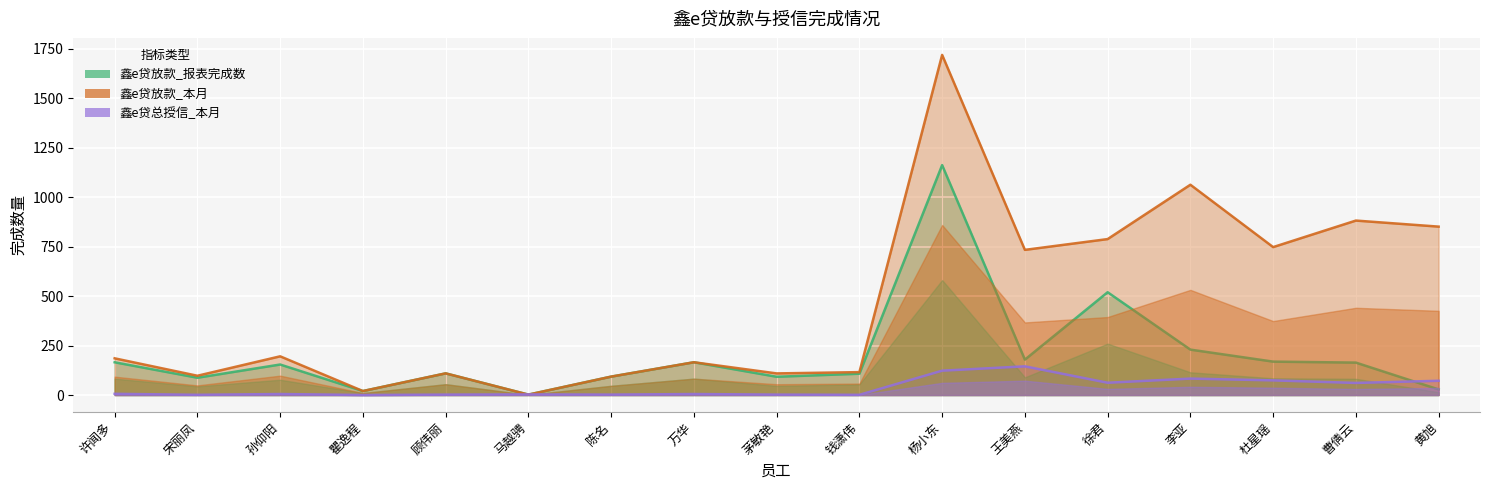

Which has a higher value, 李亚 or 许闻多?

李亚